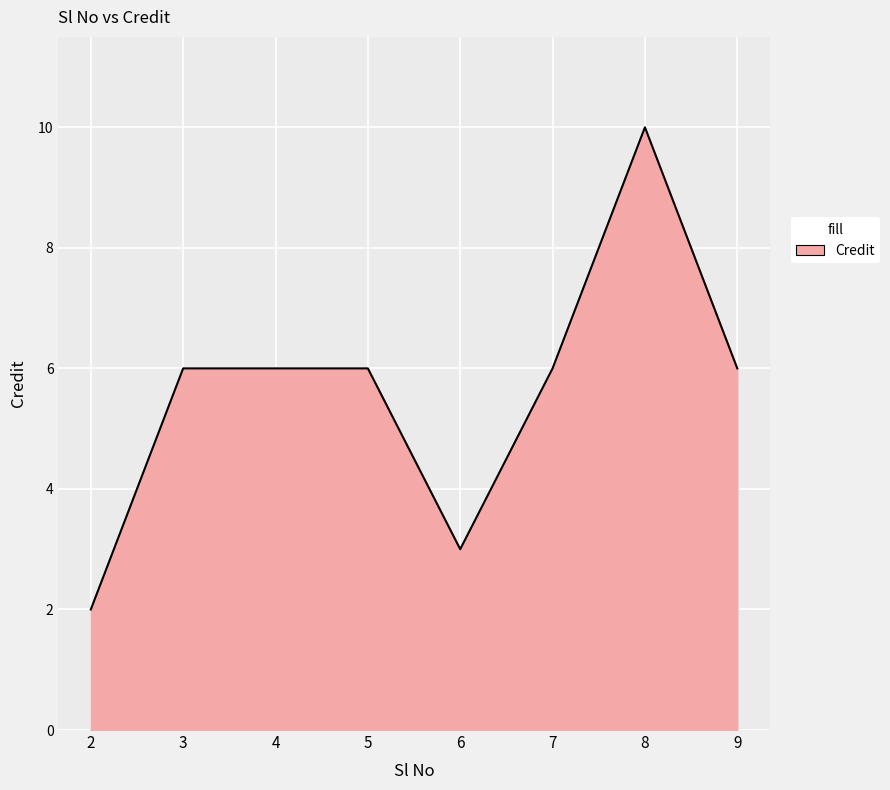

Is it true that the value at 9 is 6?

True